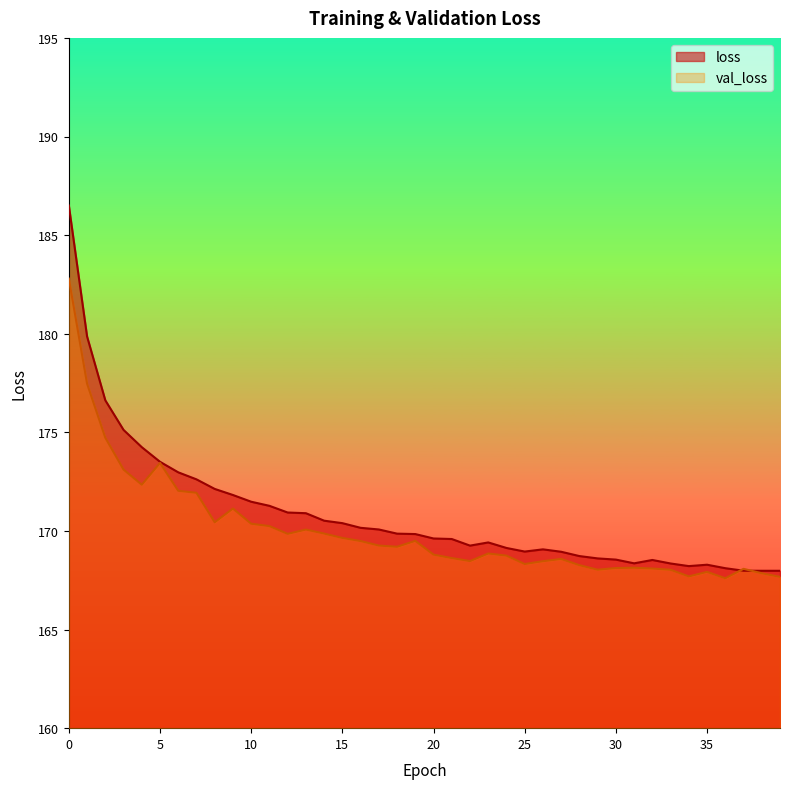

List the series in order of their peak value, lowest first.

val_loss, loss